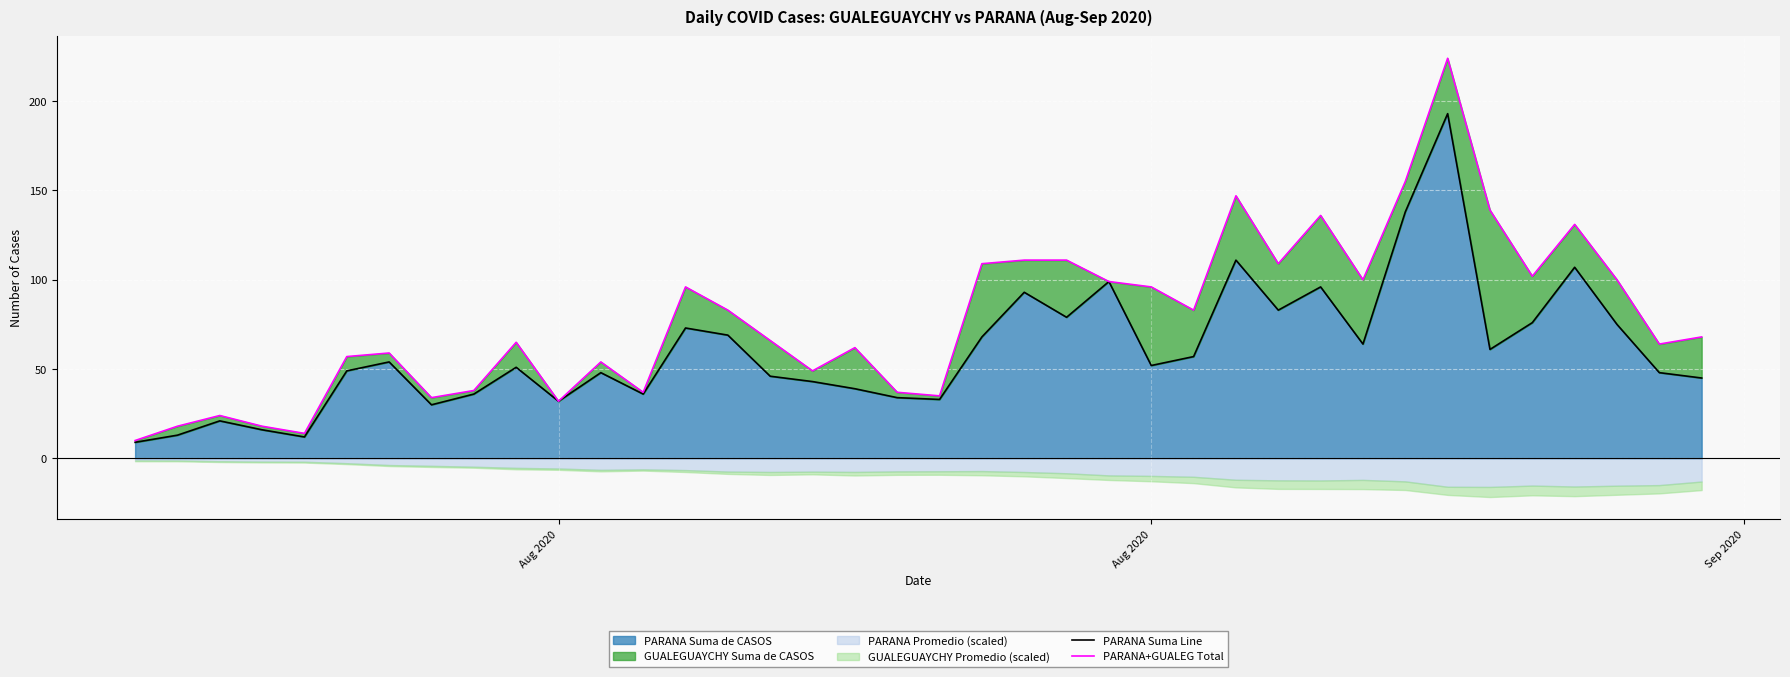

Reading left to right, transcribe all the data shown in this chart.

PARANA Suma Line: 9	13	21	16	12	49	54	30	36	51	32	48	36	73	69	46	43	39	34	33	68	93	79	99	52	57	111	83	96	64	138	193	61	76	107	75	48	45
PARANA+GUALEG Total: 10	18	24	18	14	57	59	34	38	65	32	54	37	96	83	66	49	62	37	35	109	111	111	99	96	83	147	109	136	100	155	224	139	102	131	100	64	68